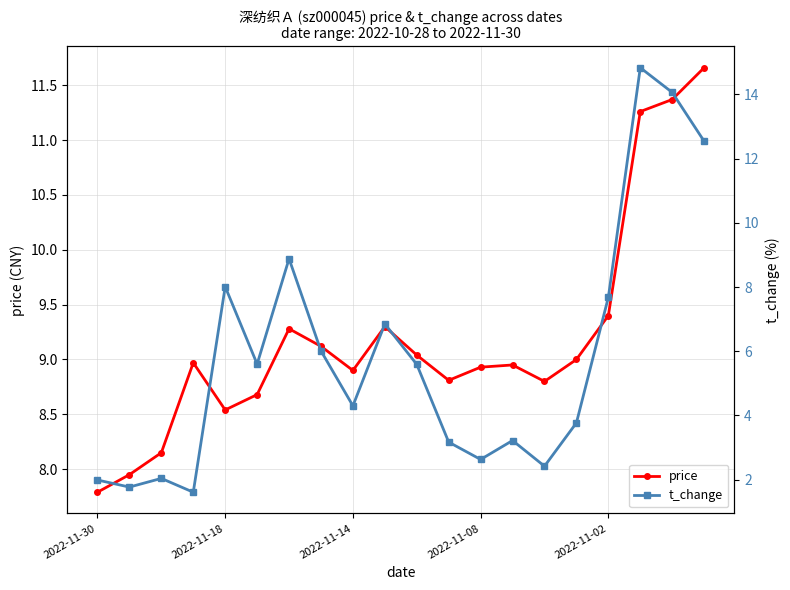

What is the greatest value displayed?

14.8